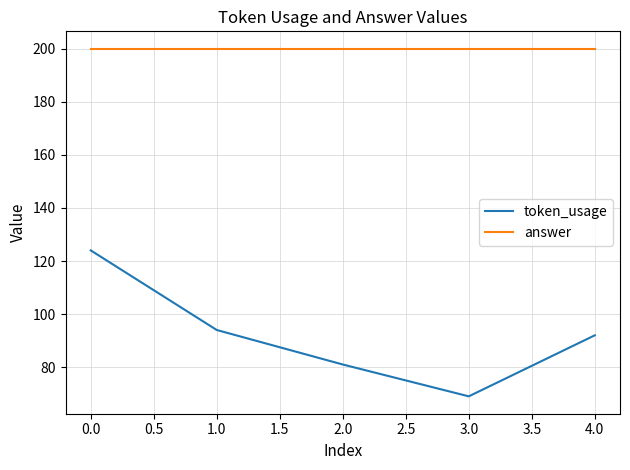

What is the minimum value shown in the chart?

69